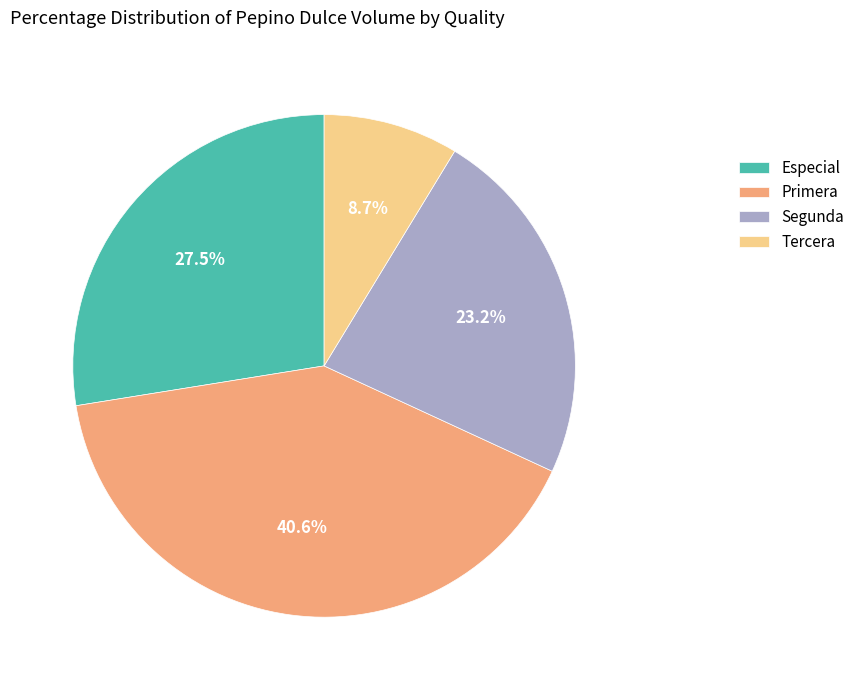

To the nearest percent, what is the difference between the Segunda and Primera slice percentages?

17%